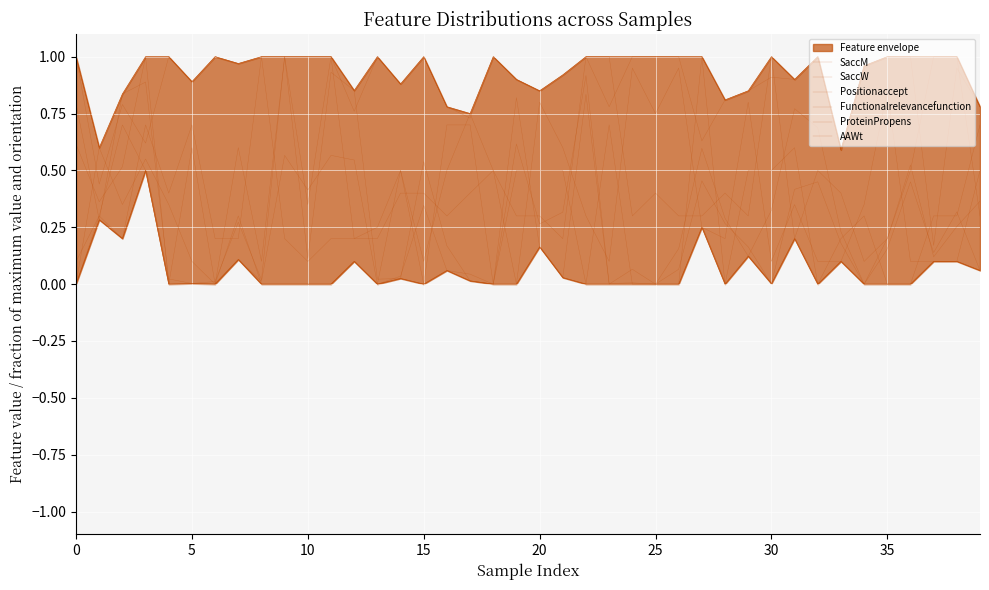

How many lines are shown in the chart?

6